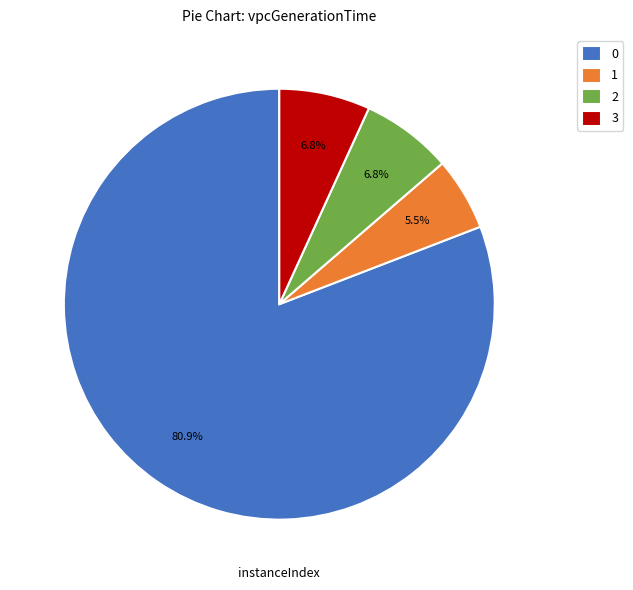

Does 2 represent more than half of the total?

No